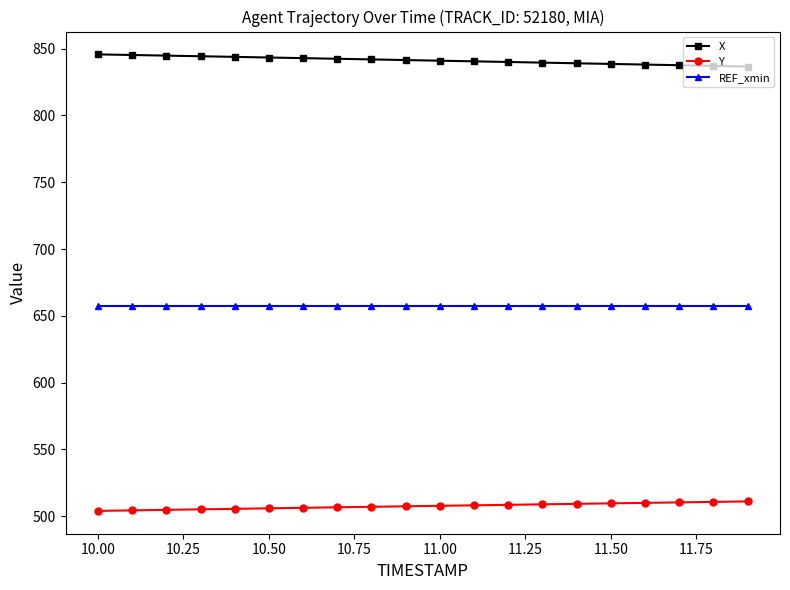

What is the value of the Y point at the 12th from the left?

508.2